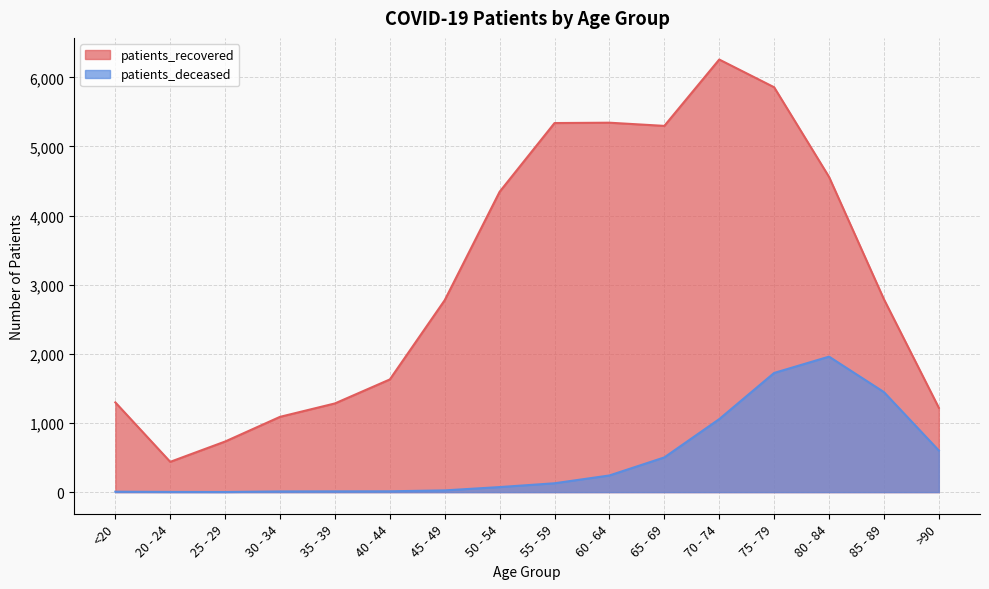

Between 70 - 74 and 80 - 84, which series saw the biggest shift?

patients_recovered